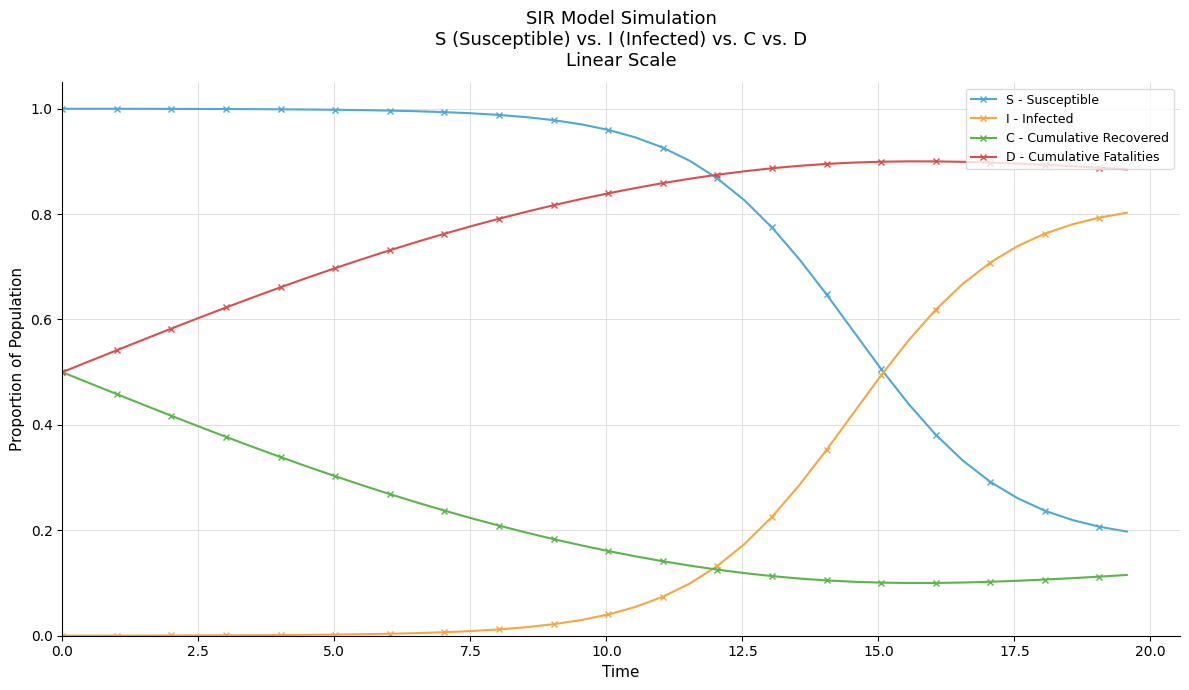

At how many categories does at least one series exceed 0?

40